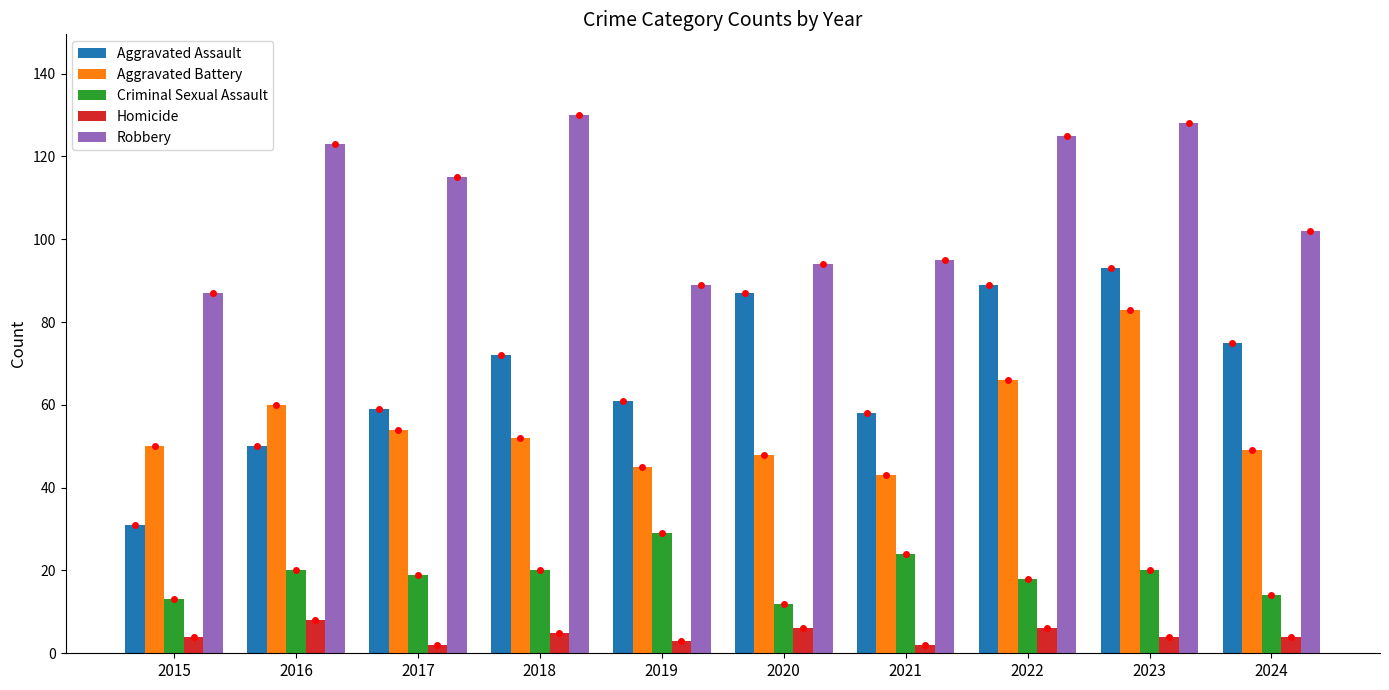

True or false: Homicide has a value of 8 at 2016.

True